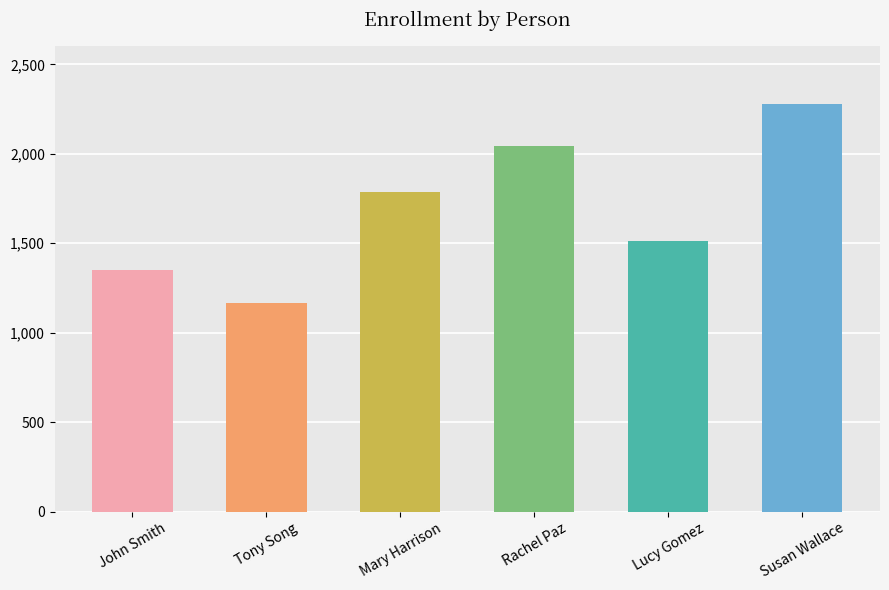

Rank the categories by value from highest to lowest.

Susan Wallace, Rachel Paz, Mary Harrison, Lucy Gomez, John Smith, Tony Song